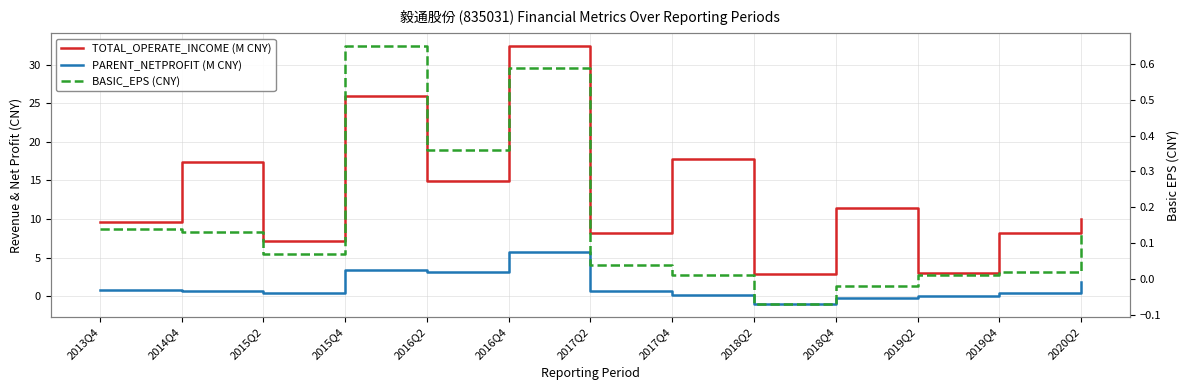

At how many categories does at least one series exceed 0?

13